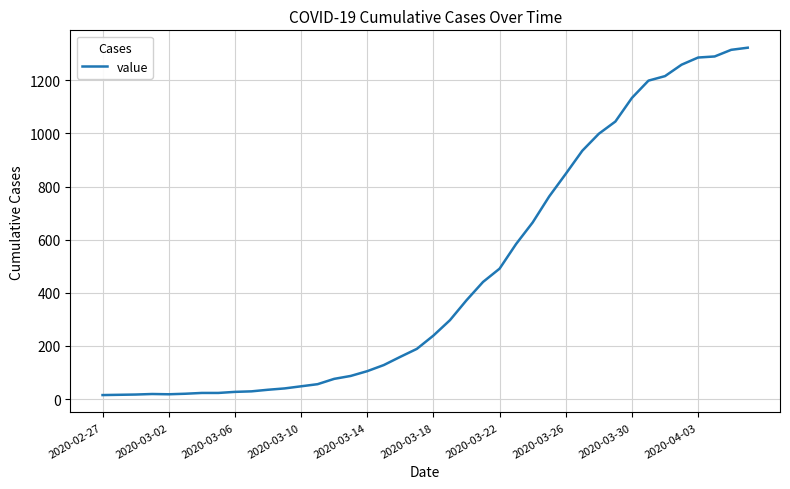

What is the greatest value displayed?

1323